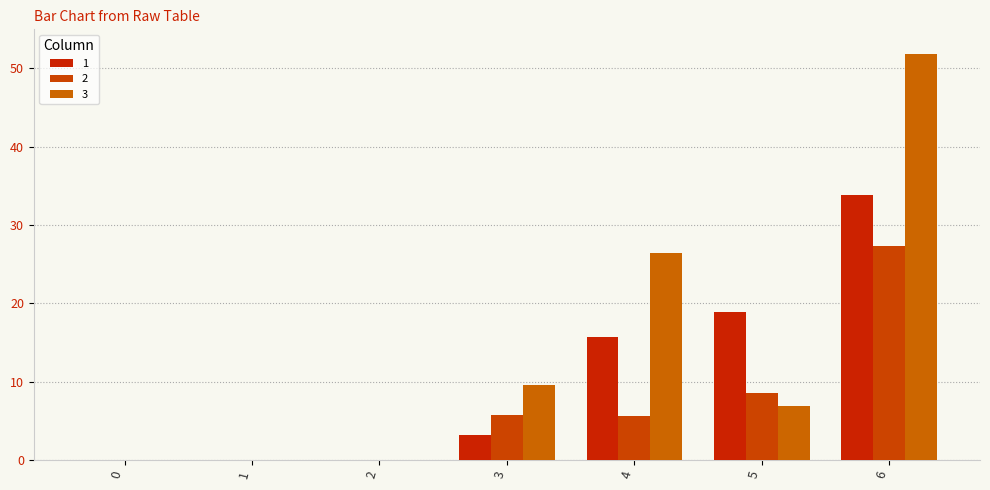

Does the chart contain stacked bars?

No